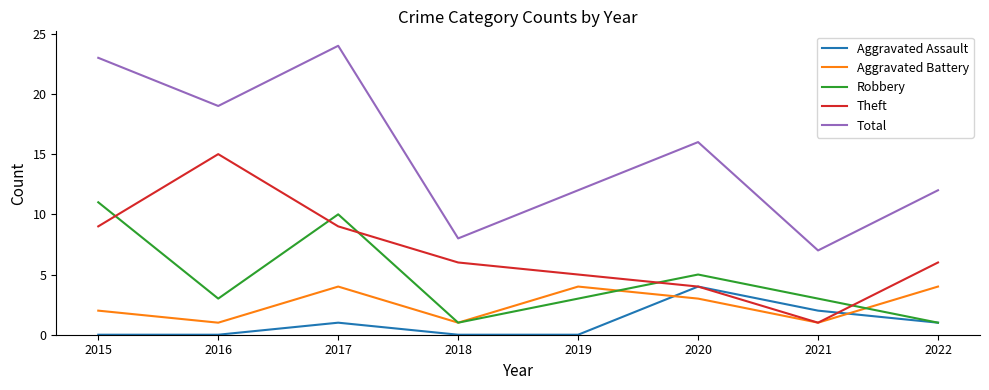

At which category is the sum across all series the highest?

2017